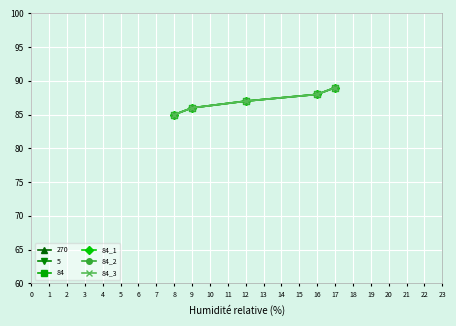

The 84_3 series shows 132 at 16. True or false?

False